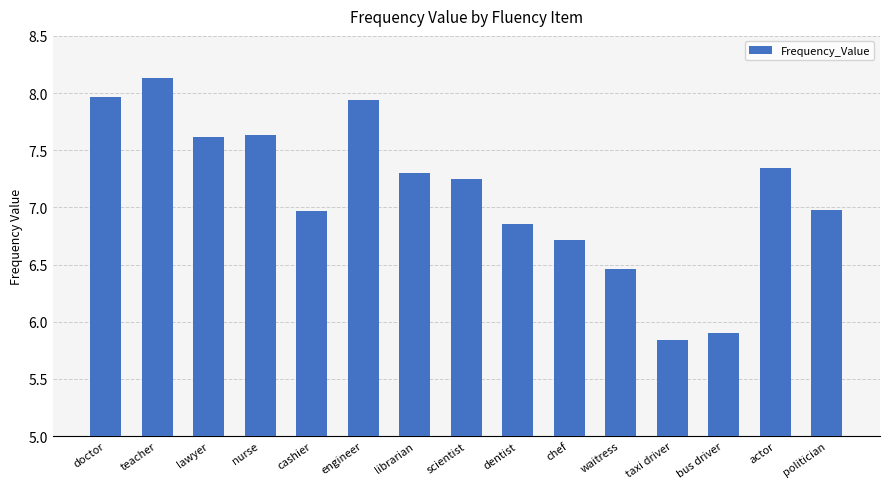

What is the approximate value at doctor?

8.0